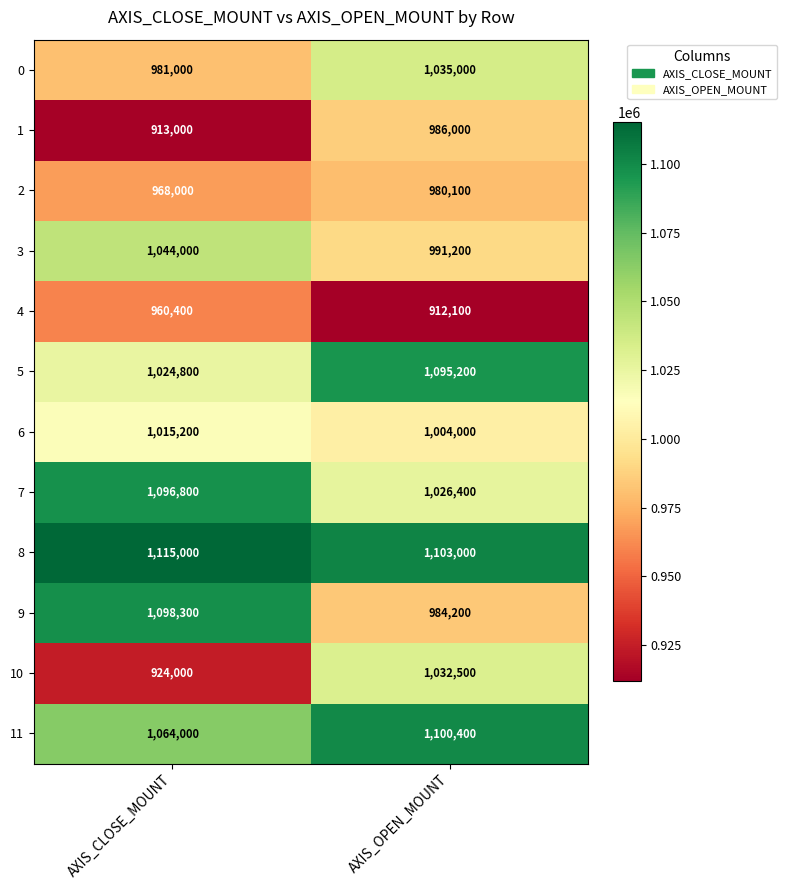

Reading left to right, extract all data points from this chart.

0: 981000	1035000
1: 913000	986000
2: 968000	980100
3: 1044000	991200
4: 960400	912100
5: 1024800	1095200
6: 1015200	1004000
7: 1096800	1026400
8: 1115000	1103000
9: 1098300	984200
10: 924000	1032500
11: 1064000	1100400